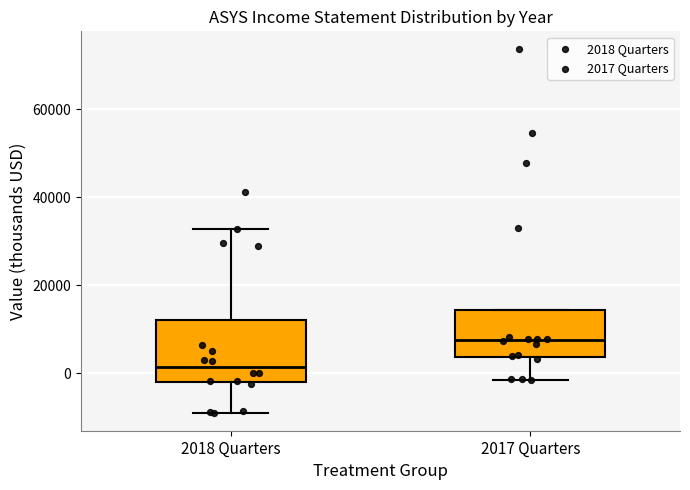

Where does the median line of the box for 2017 Quarters sit on the y-axis? The values are not printed on the chart, so give them approximately, as read against the axis.

8000